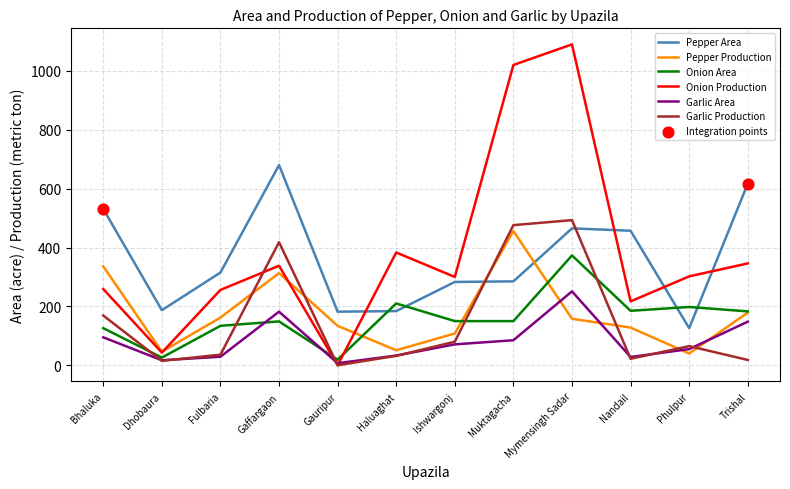

Which series has the widest spread of values?

Onion Production